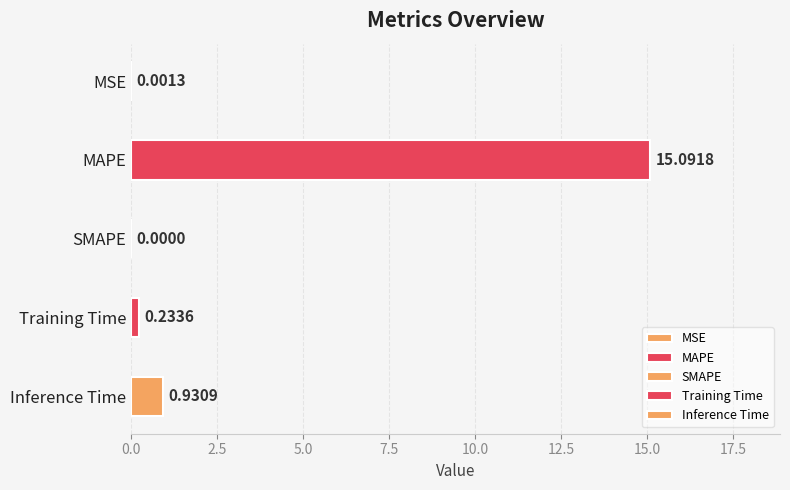

How many categories are shown in the chart?

5